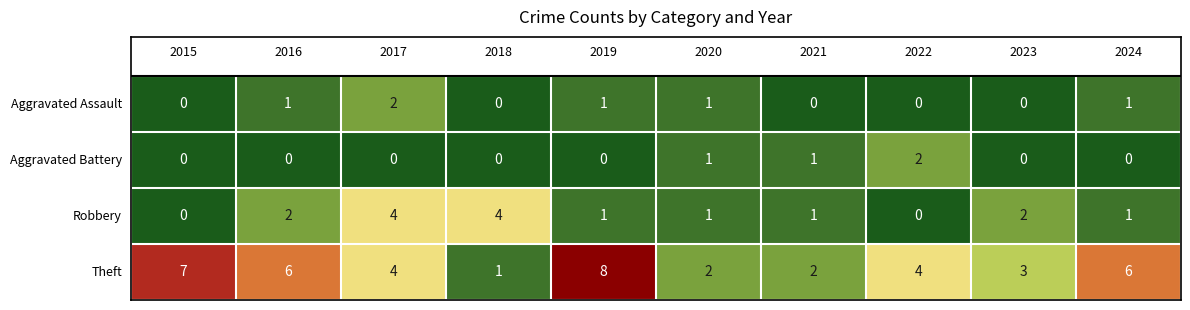

Reading left to right, what are all the values shown in this chart?

Aggravated Assault: 2015=0	2016=1	2017=2	2018=0	2019=1	2020=1	2021=0	2022=0	2023=0	2024=1
Aggravated Battery: 2015=0	2016=0	2017=0	2018=0	2019=0	2020=1	2021=1	2022=2	2023=0	2024=0
Robbery: 2015=0	2016=2	2017=4	2018=4	2019=1	2020=1	2021=1	2022=0	2023=2	2024=1
Theft: 2015=7	2016=6	2017=4	2018=1	2019=8	2020=2	2021=2	2022=4	2023=3	2024=6